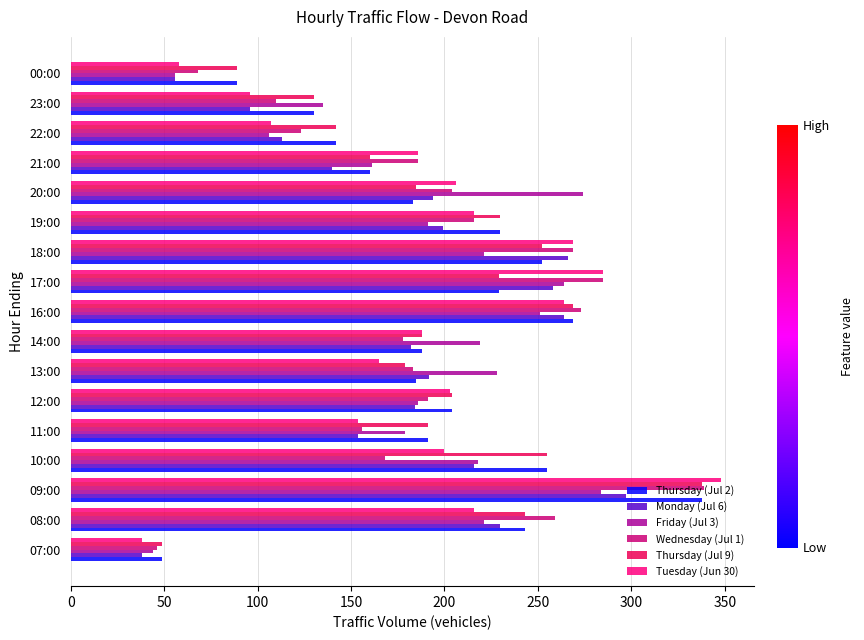

What is the smallest value displayed?

38